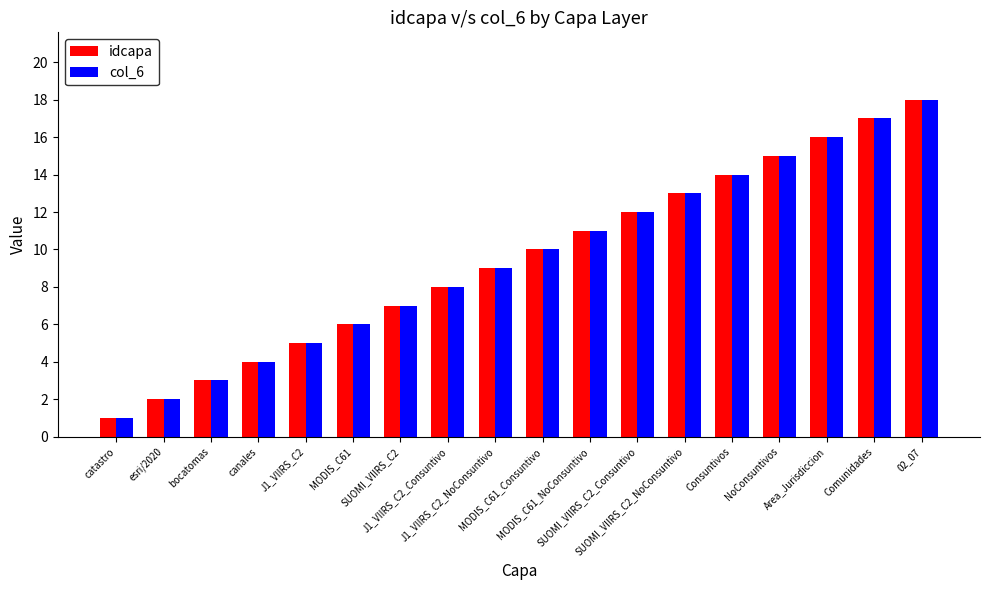

What is the value of the idcapa bar at the 6th from the left?

6